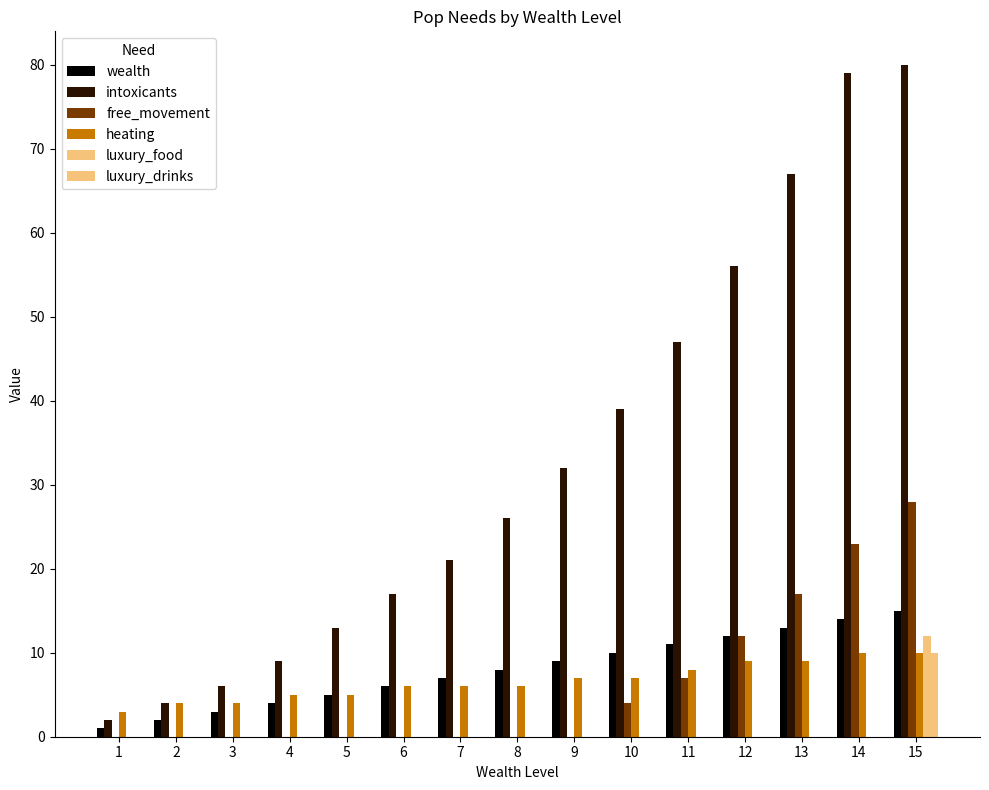

How many series are shown in this chart?

6